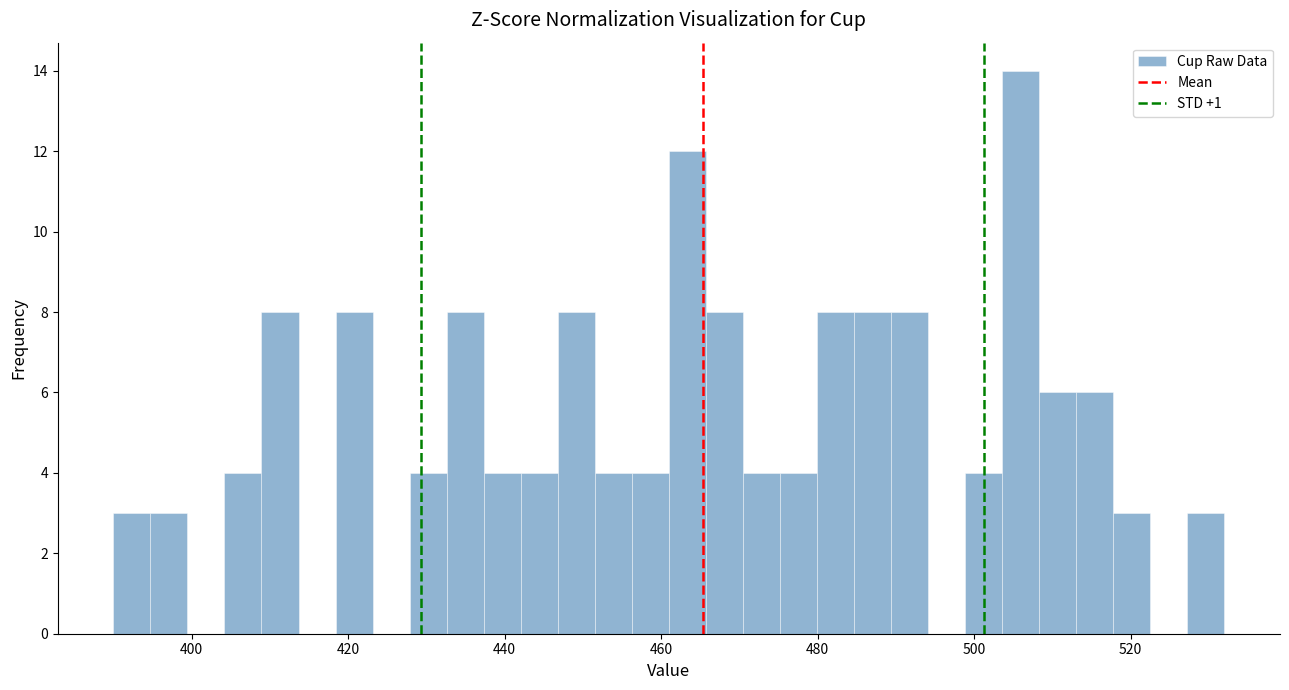

Around what value on the x-axis is the tallest bar? Give the approximate position of its centre, as read against the axis.

506